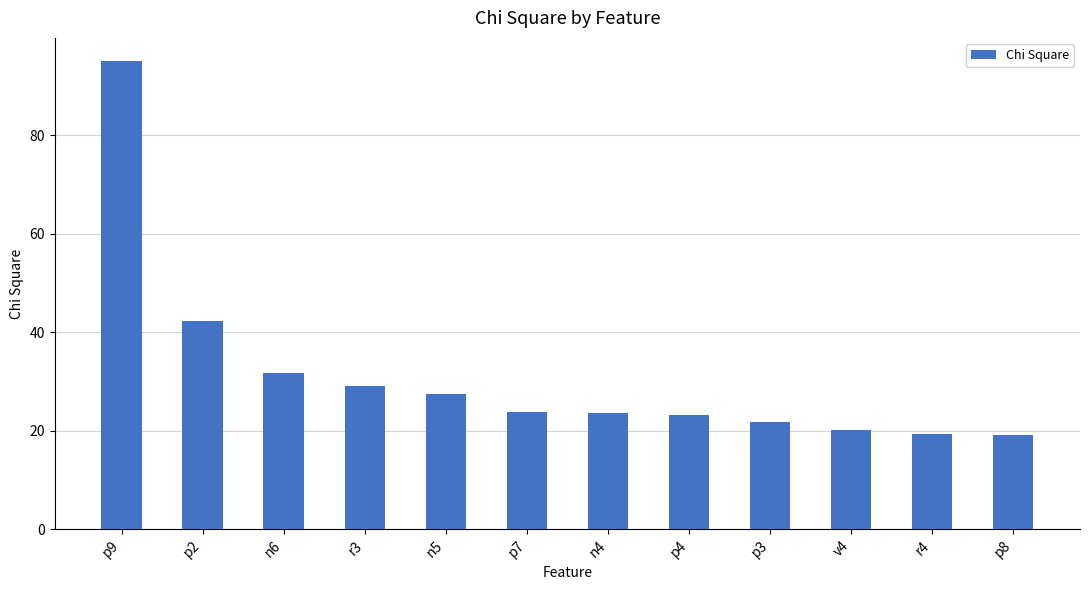

What is the greatest value displayed?

95.1